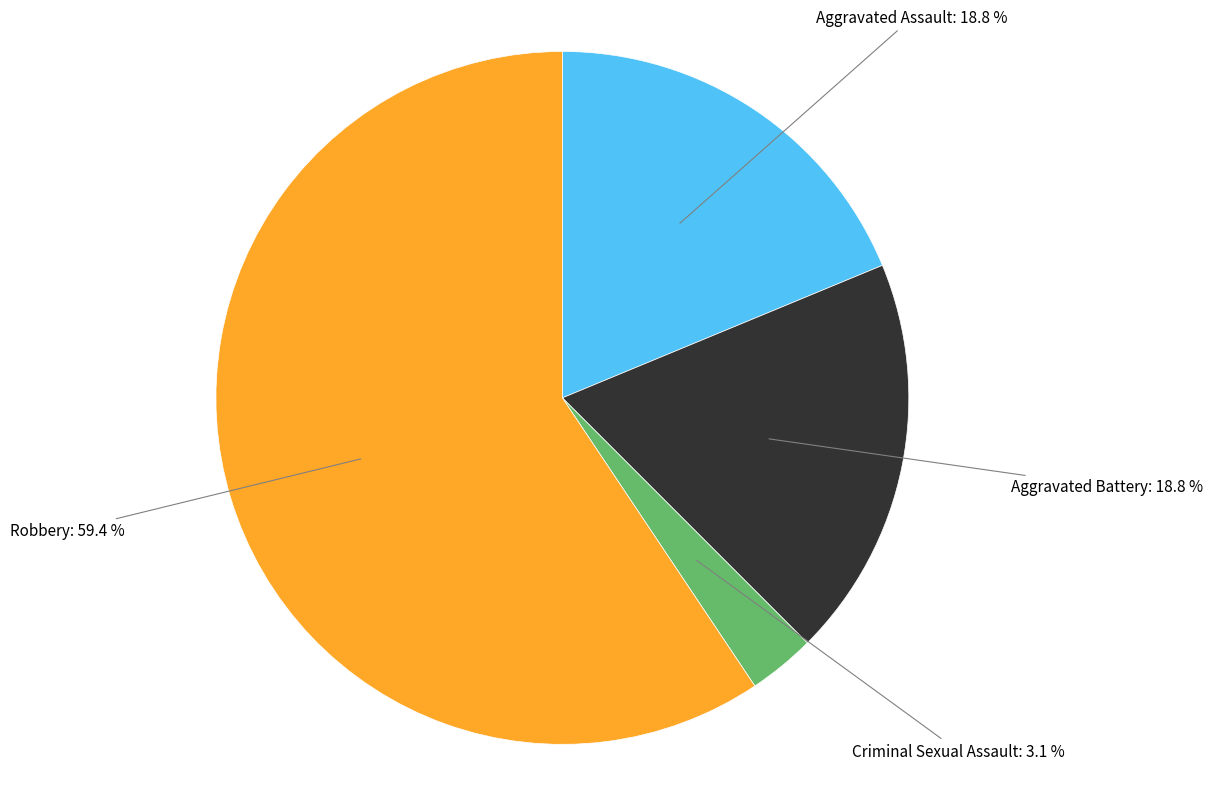

True or false: Aggravated Assault accounts for 25% of the total.

False